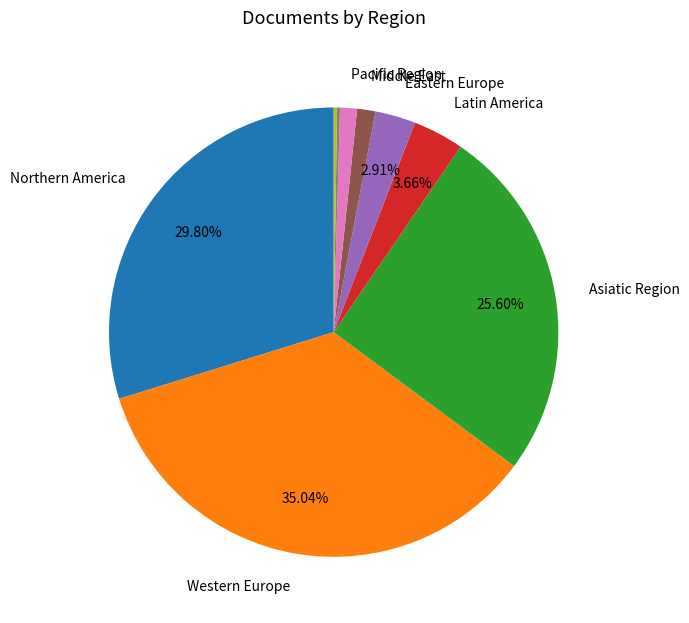

Does any single category account for the majority?

No